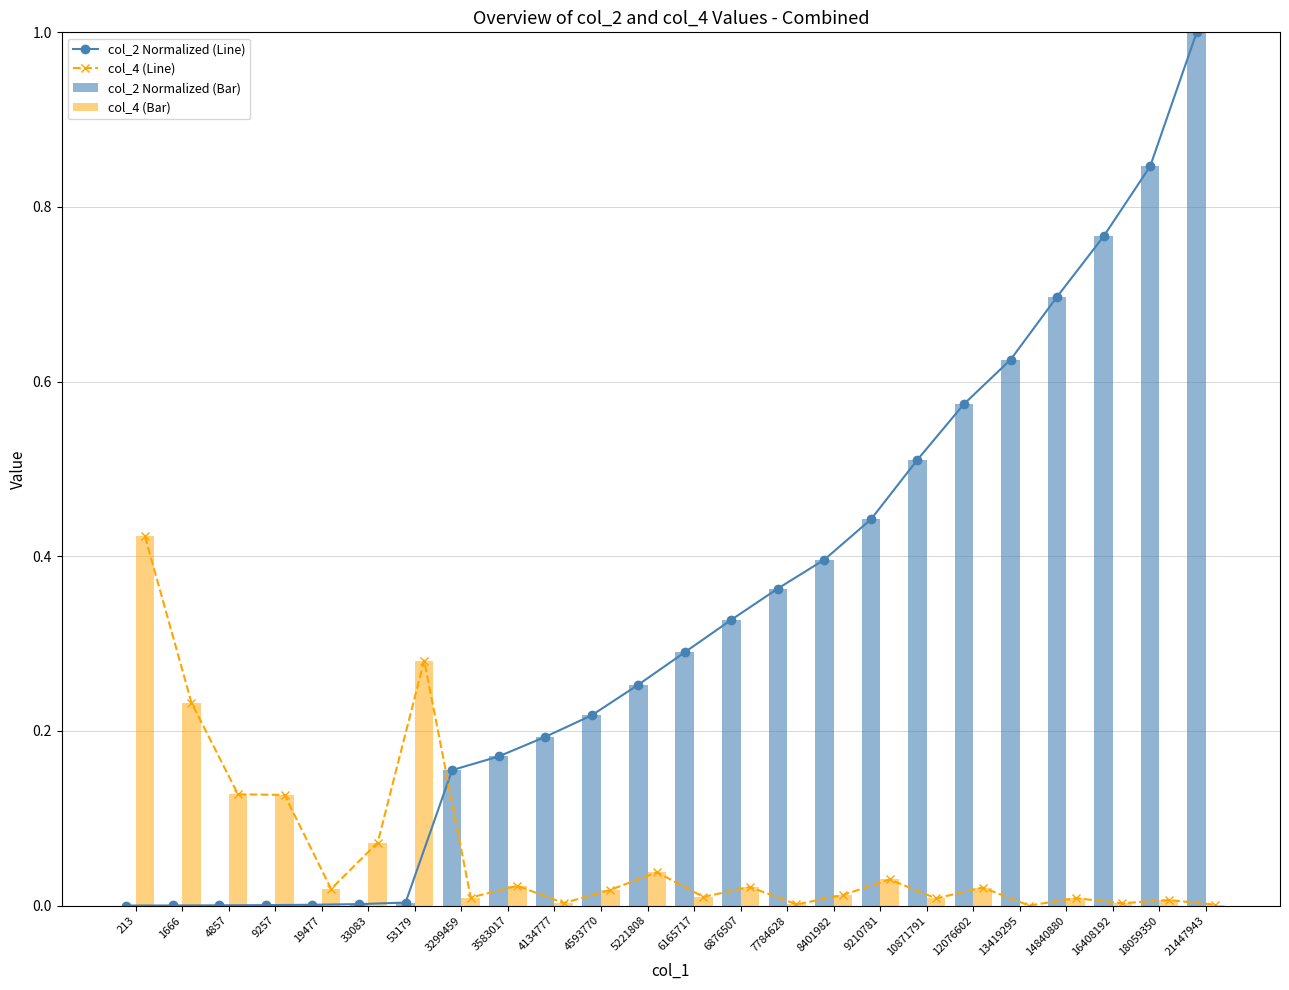

Which series has the largest total across all categories?

col_2 Normalized (Line)